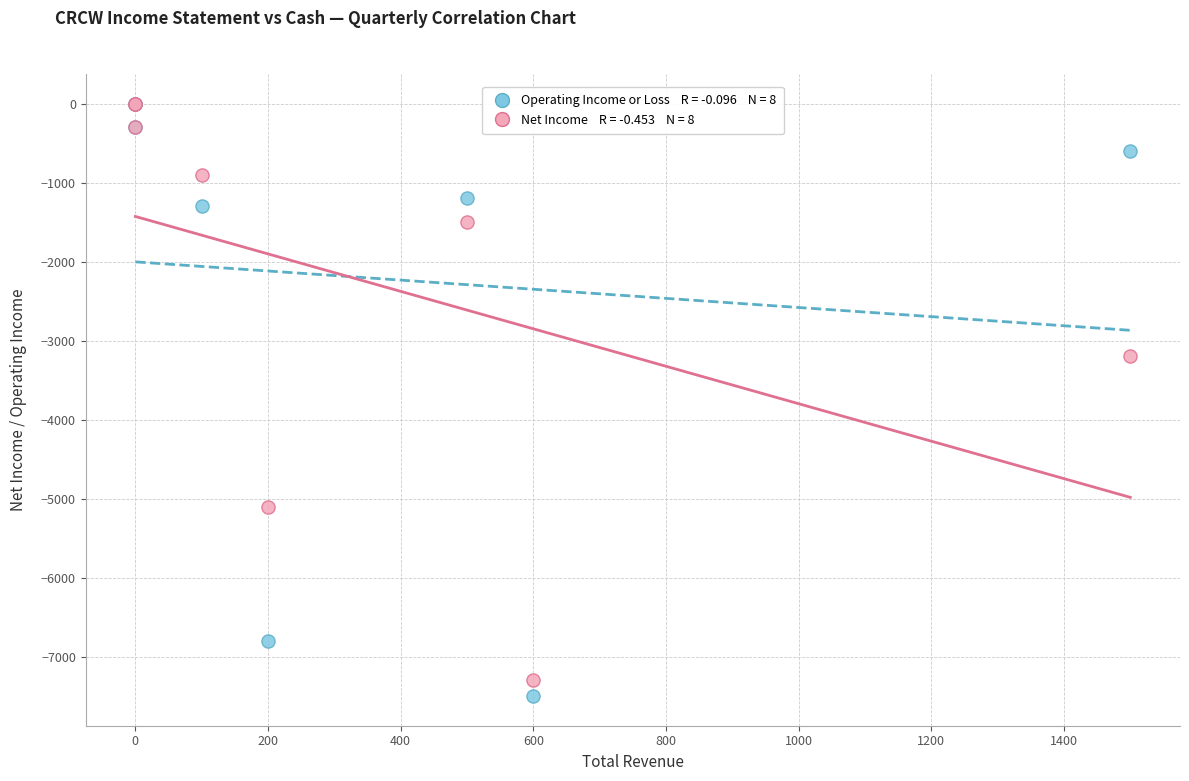

Across all series, what Y value is closest to -3750?

-3200